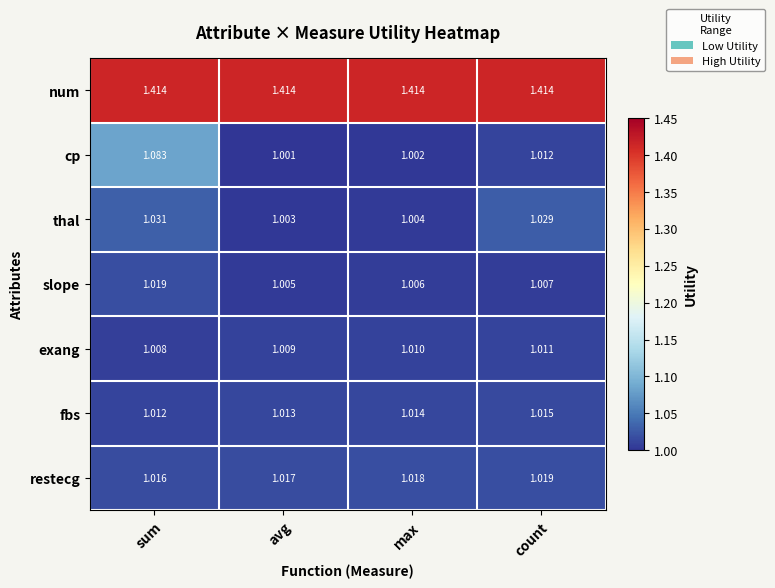

Which series has the largest total across all categories?

num